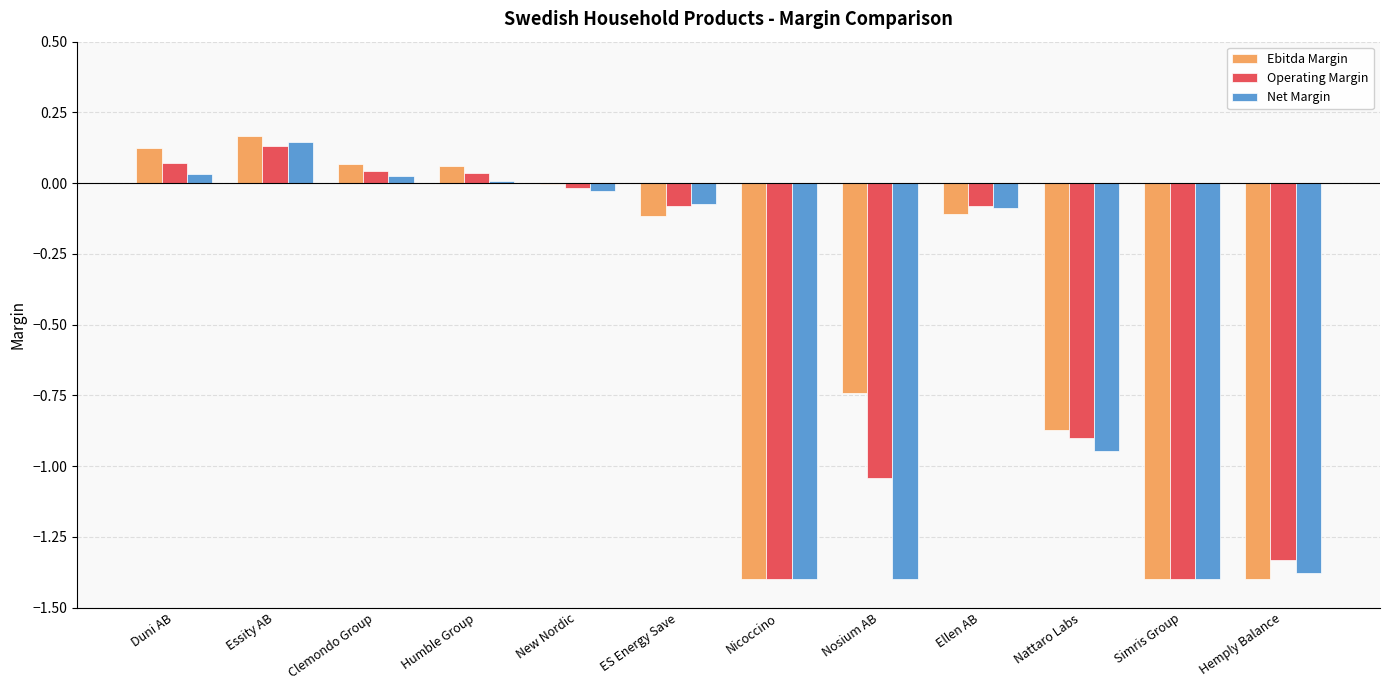

Between Duni AB and Nattaro Labs, which series saw the biggest shift?

Ebitda Margin